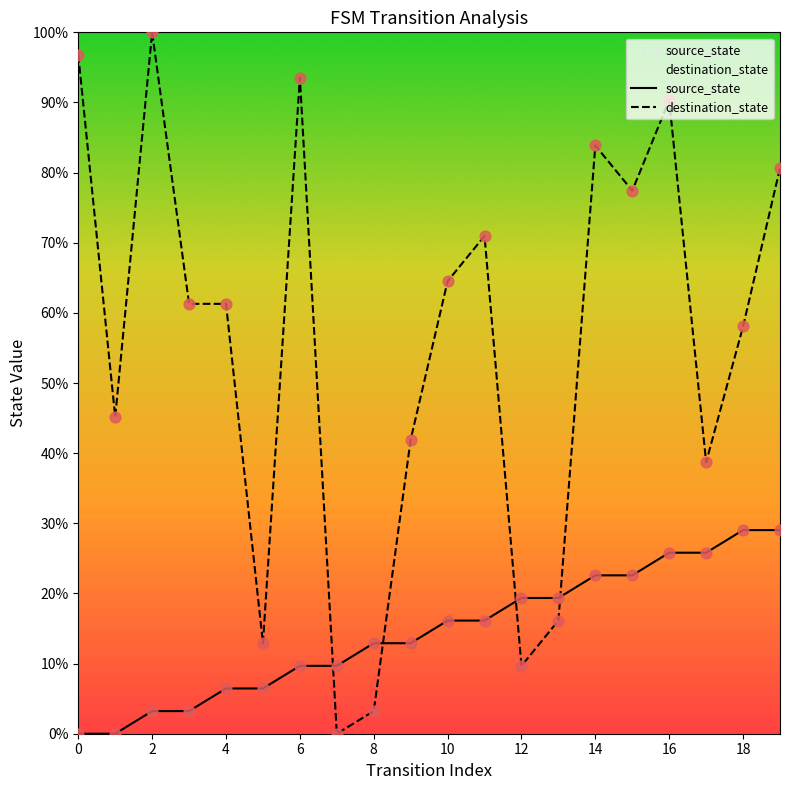

At which category is the sum across all series the highest?

16